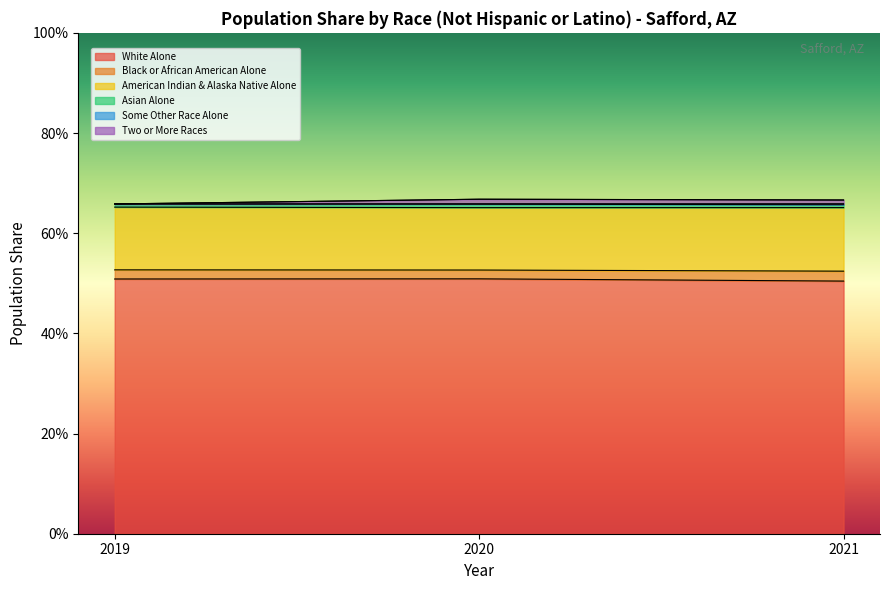

Does the chart display data point markers on the line(s)?

No